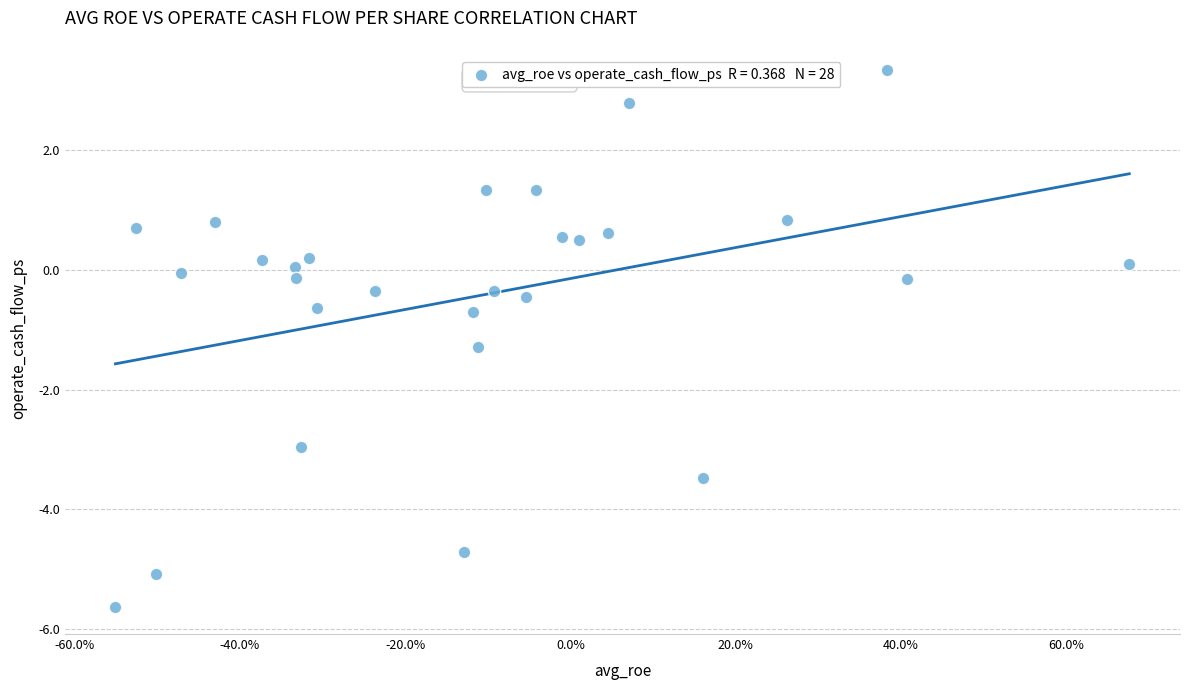

What is the range of X values (max minus min)?

1.2